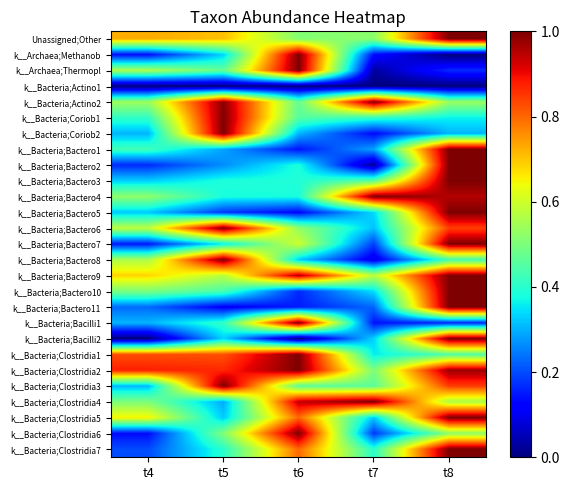

Reading right to left, what are all the values shown in this chart?

Unassigned;Other: t8=1.0	t7=0.5	t6=0.5	t5=0.7	t4=0.7
k__Archaea;Methanob: t8=0.0	t7=0.1	t6=1.0	t5=0.3	t4=0.1
k__Archaea;Thermopl: t8=0.2	t7=0.0	t6=1.0	t5=0.5	t4=0.6
k__Bacteria;Actino1: t8=0.0	t7=0.0	t6=0.0	t5=0.0	t4=0.0
k__Bacteria;Actino2: t8=0.5	t7=1.0	t6=0.5	t5=1.0	t4=0.5
k__Bacteria;Coriob1: t8=0.4	t7=0.4	t6=0.5	t5=1.0	t4=0.4
k__Bacteria;Coriob2: t8=0.3	t7=0.1	t6=0.3	t5=1.0	t4=0.3
k__Bacteria;Bactero1: t8=1.0	t7=0.3	t6=0.1	t5=0.3	t4=0.4
k__Bacteria;Bactero2: t8=1.0	t7=0.0	t6=0.4	t5=0.3	t4=0.2
k__Bacteria;Bactero3: t8=1.0	t7=0.5	t6=0.4	t5=0.4	t4=0.3
k__Bacteria;Bactero4: t8=1.0	t7=1.0	t6=0.4	t5=0.4	t4=0.5
k__Bacteria;Bactero5: t8=1.0	t7=0.3	t6=0.1	t5=0.2	t4=0.3
k__Bacteria;Bactero6: t8=0.8	t7=0.3	t6=0.5	t5=1.0	t4=0.6
k__Bacteria;Bactero7: t8=1.0	t7=0.2	t6=0.6	t5=0.4	t4=0.1
k__Bacteria;Bactero8: t8=0.4	t7=0.1	t6=0.3	t5=1.0	t4=0.6
k__Bacteria;Bactero9: t8=1.0	t7=0.6	t6=1.0	t5=0.6	t4=0.7
k__Bacteria;Bactero10: t8=1.0	t7=0.3	t6=0.2	t5=0.4	t4=0.5
k__Bacteria;Bactero11: t8=1.0	t7=0.2	t6=0.2	t5=0.1	t4=0.2
k__Bacteria;Bacilli1: t8=0.2	t7=0.1	t6=1.0	t5=0.4	t4=0.3
k__Bacteria;Bacilli2: t8=1.0	t7=0.3	t6=0.0	t5=0.3	t4=0.0
k__Bacteria;Clostridia1: t8=0.4	t7=0.4	t6=1.0	t5=0.8	t4=0.8
k__Bacteria;Clostridia2: t8=1.0	t7=0.5	t6=1.0	t5=0.9	t4=0.9
k__Bacteria;Clostridia3: t8=0.8	t7=0.5	t6=0.5	t5=1.0	t4=0.3
k__Bacteria;Clostridia4: t8=0.6	t7=1.0	t6=0.9	t5=0.3	t4=0.5
k__Bacteria;Clostridia5: t8=1.0	t7=0.3	t6=0.8	t5=0.3	t4=0.7
k__Bacteria;Clostridia6: t8=0.5	t7=0.2	t6=1.0	t5=0.5	t4=0.1
k__Bacteria;Clostridia7: t8=1.0	t7=0.4	t6=0.8	t5=0.4	t4=0.2